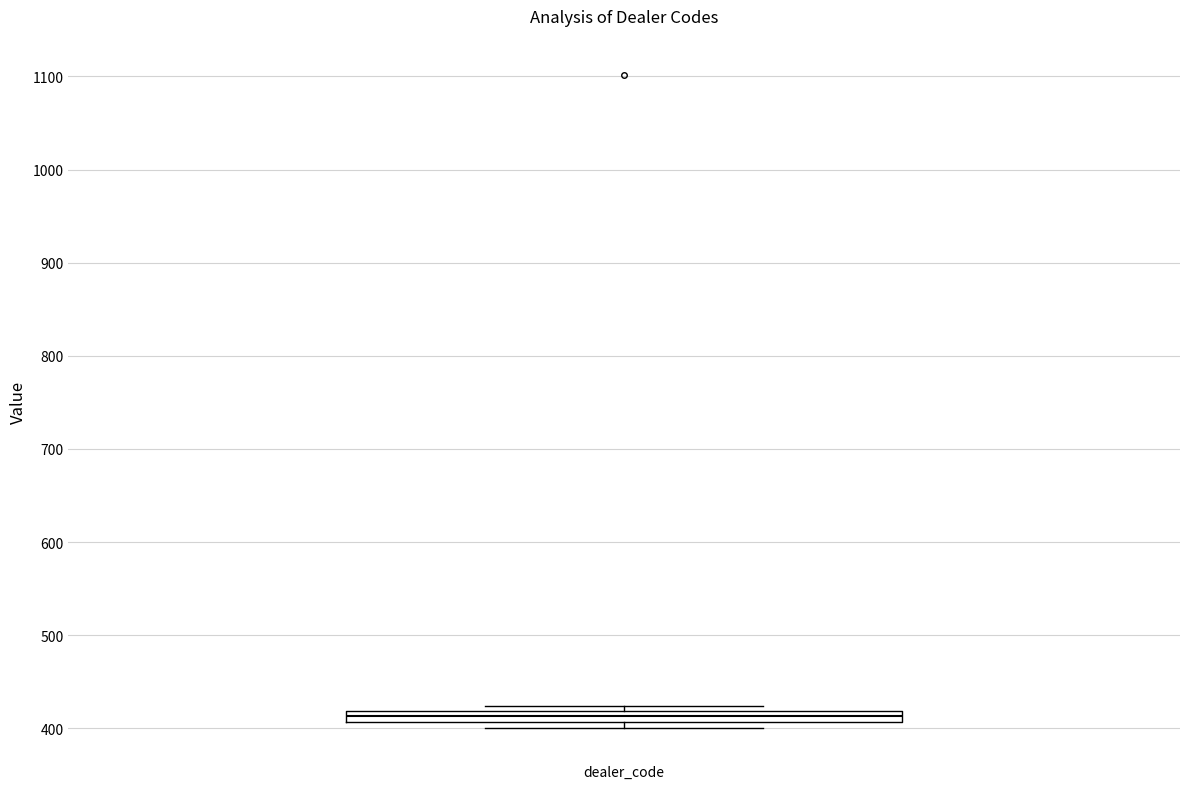

Where is the lower edge of the box for dealer_code on the y-axis? The values are not printed on the chart, so give them approximately, as read against the axis.

410